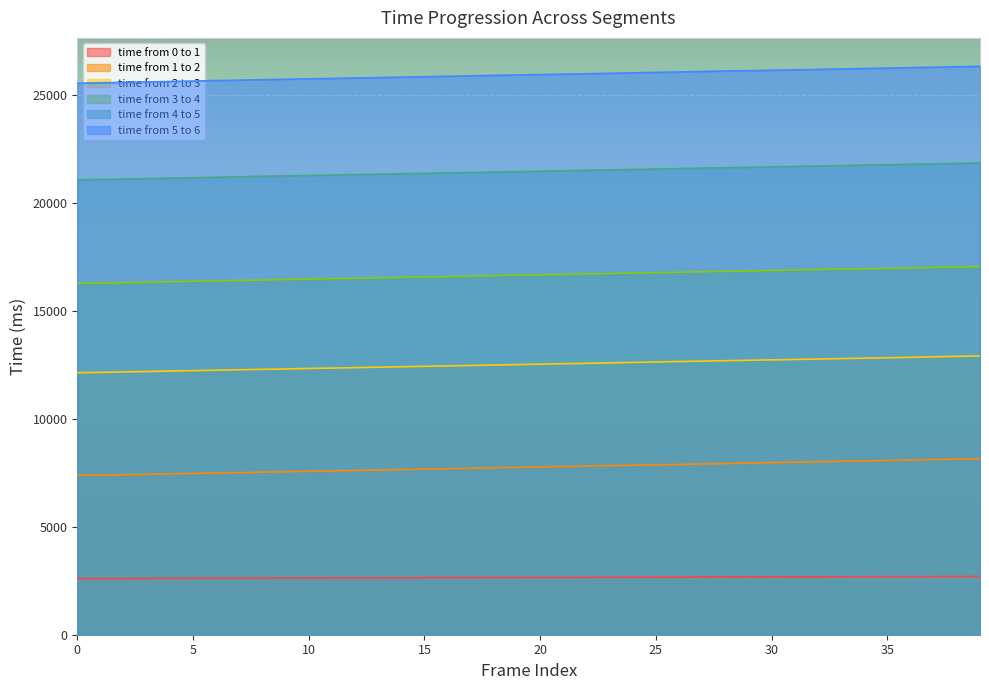

What is the difference between the maximum and second lowest values in the time from 1 to 2 series?

758